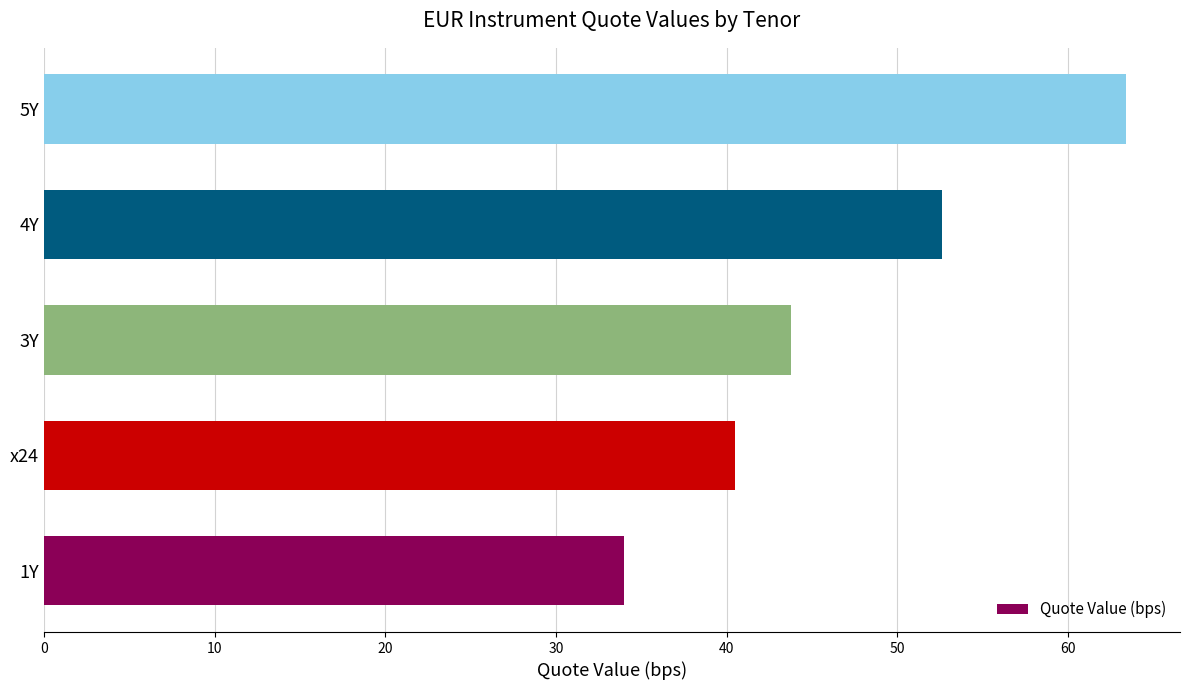

Which has a higher value, 5Y or 3Y?

5Y